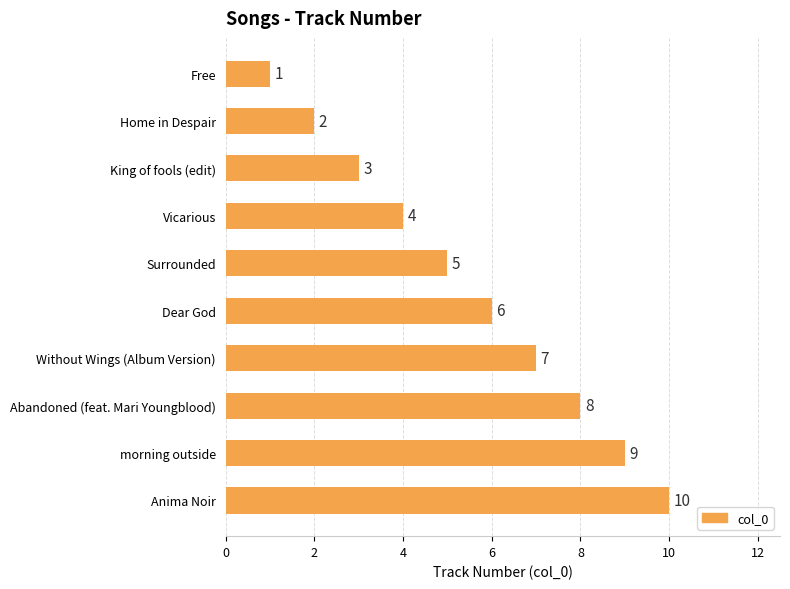

How many bars are there in total?

10